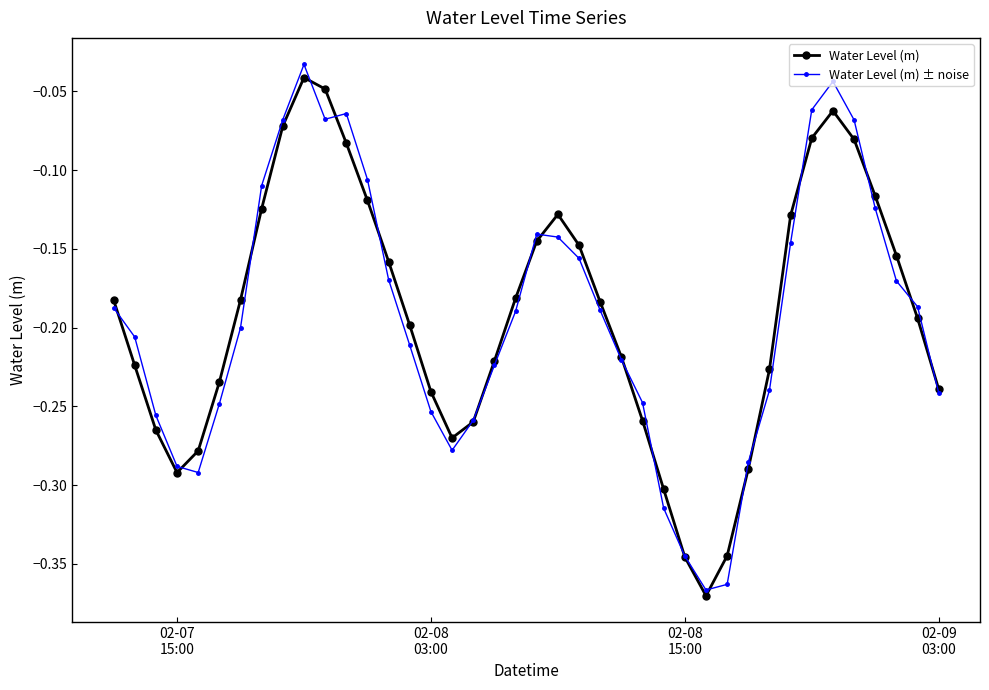

In Water Level (m), how many points are higher than both neighbors (excluding endpoints)?

3